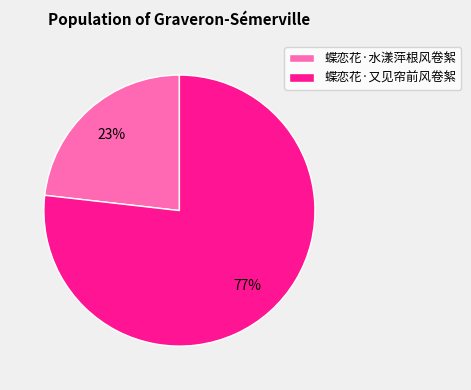

The 蝶恋花·又见帘前风卷絮 slice represents 77% of the pie. True or false?

True